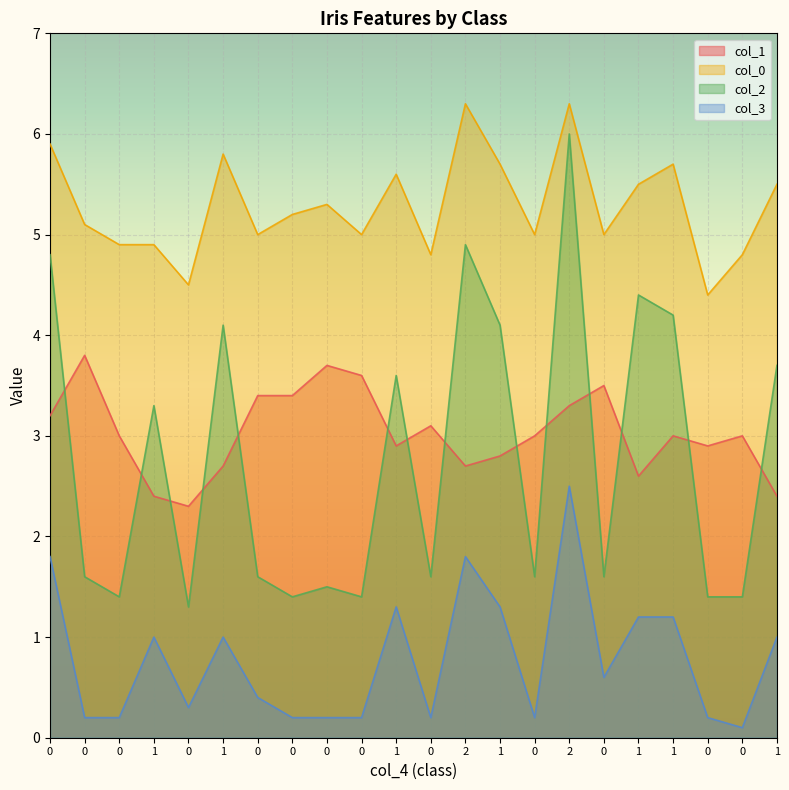

What is the sum of the col_0 values at 0 and 0?

9.5